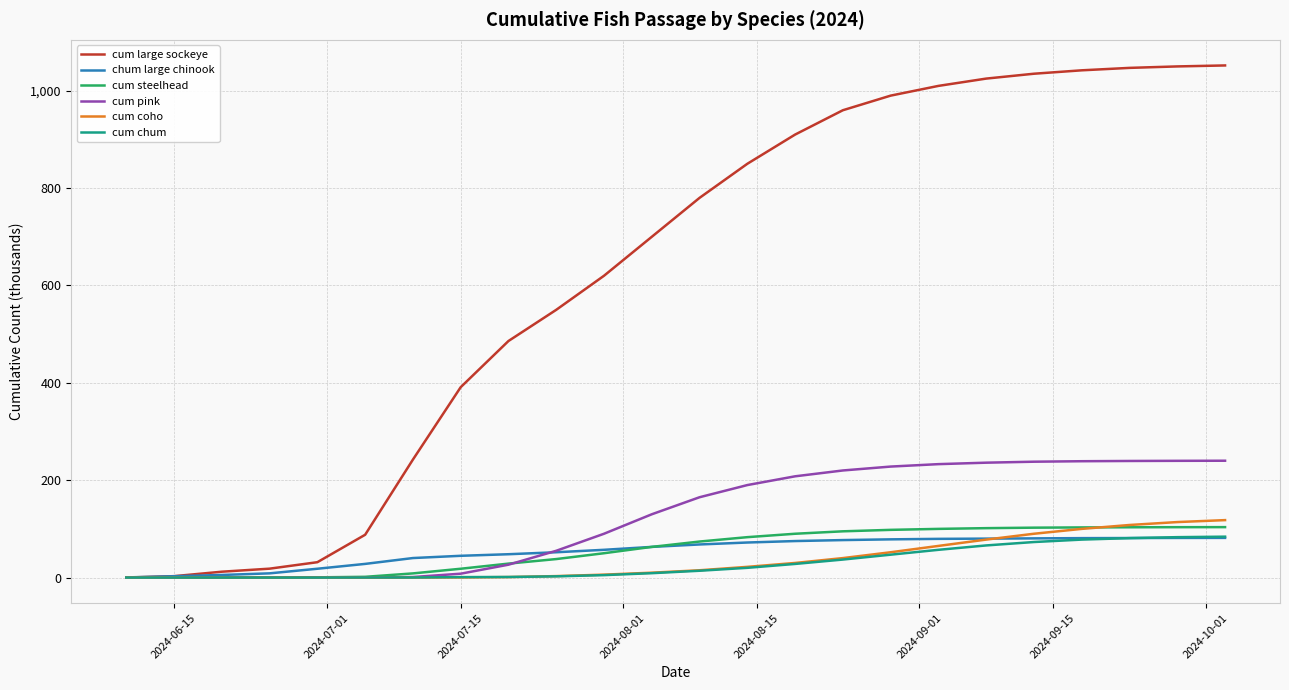

How many distinct data groups are displayed?

6